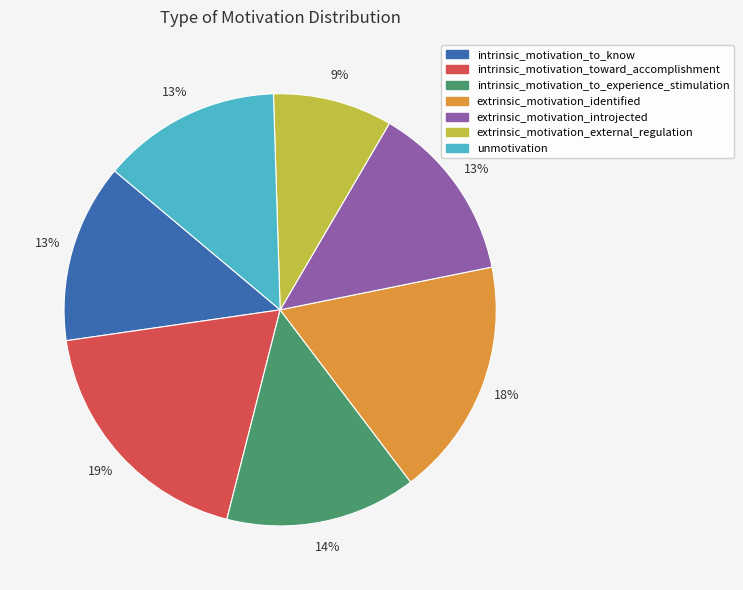

To the nearest percent, what is the average slice percentage?

14%